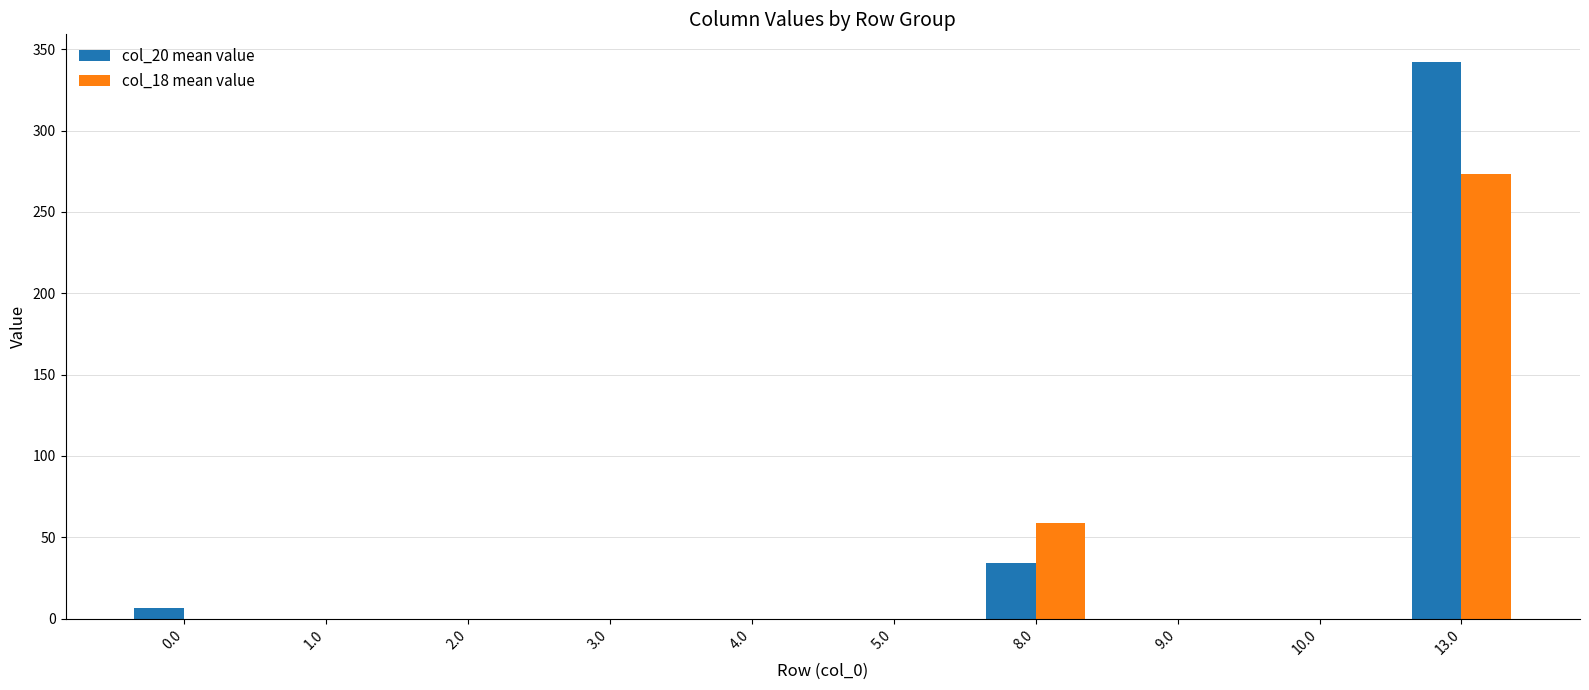

Which label corresponds to the largest value in the chart?

13.0